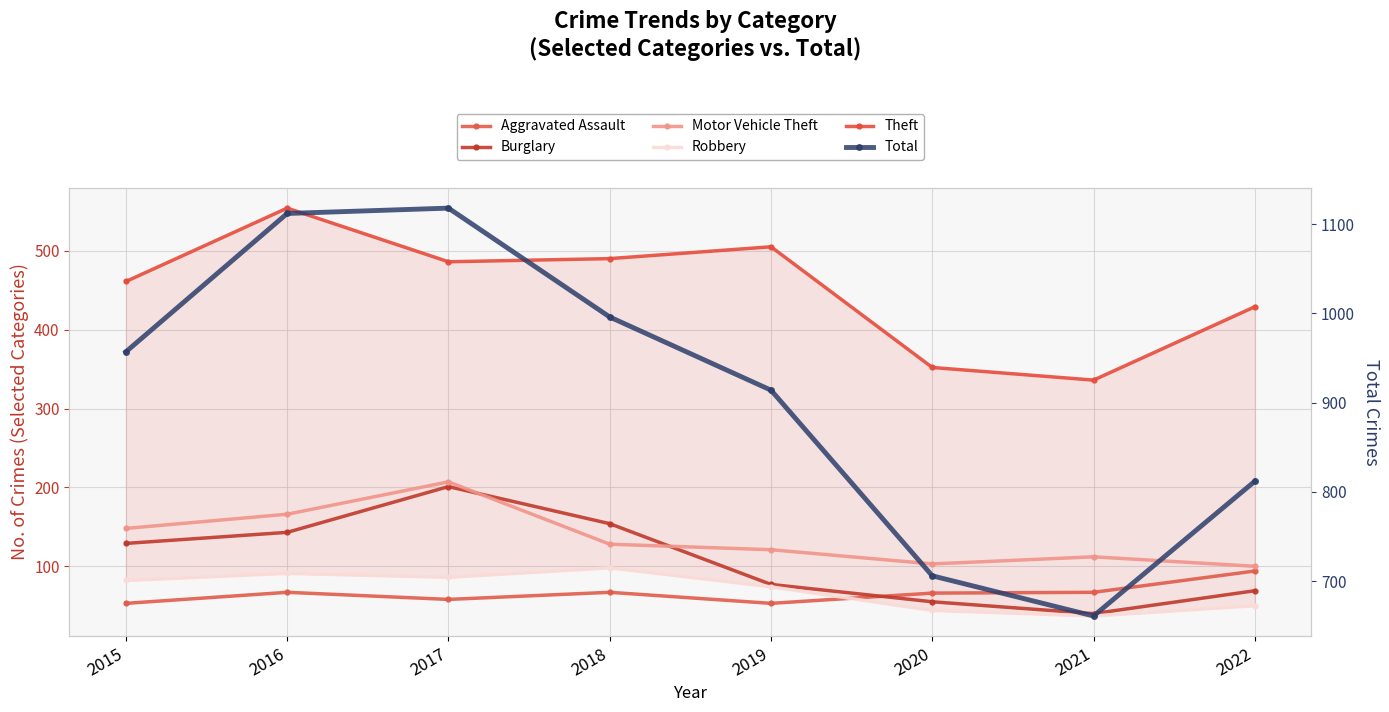

Rank the series by their maximum value, from lowest to highest.

Aggravated Assault, Robbery, Burglary, Motor Vehicle Theft, Theft, Total